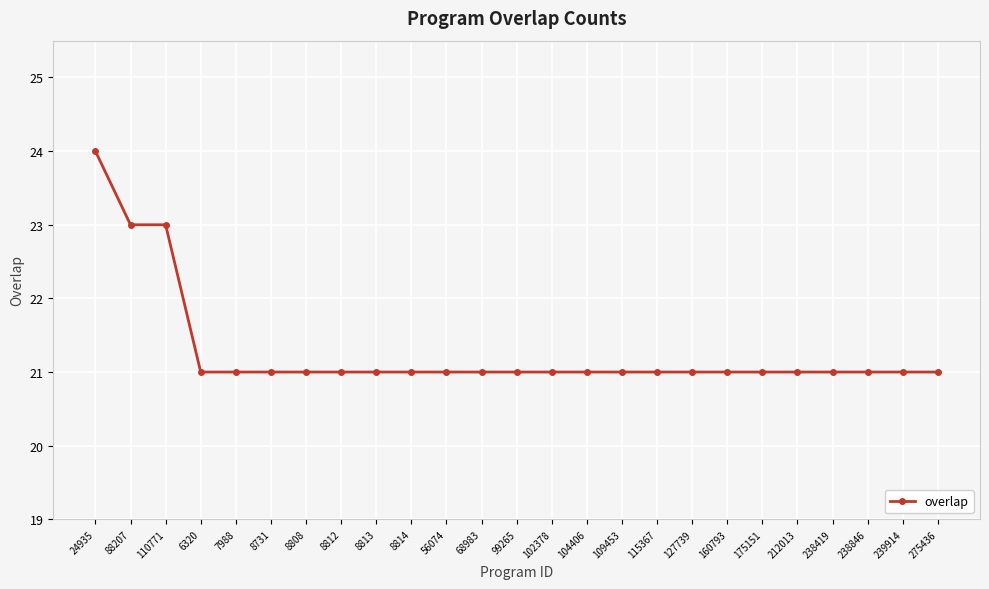

True or false: the data shows 28 at 8814.

False